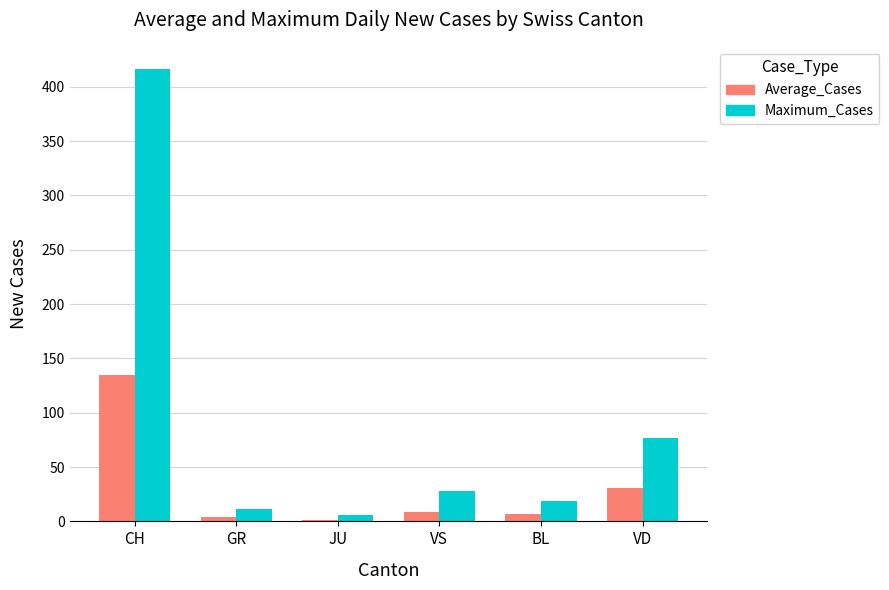

What is the difference between the highest and lowest values at GR?

7.2